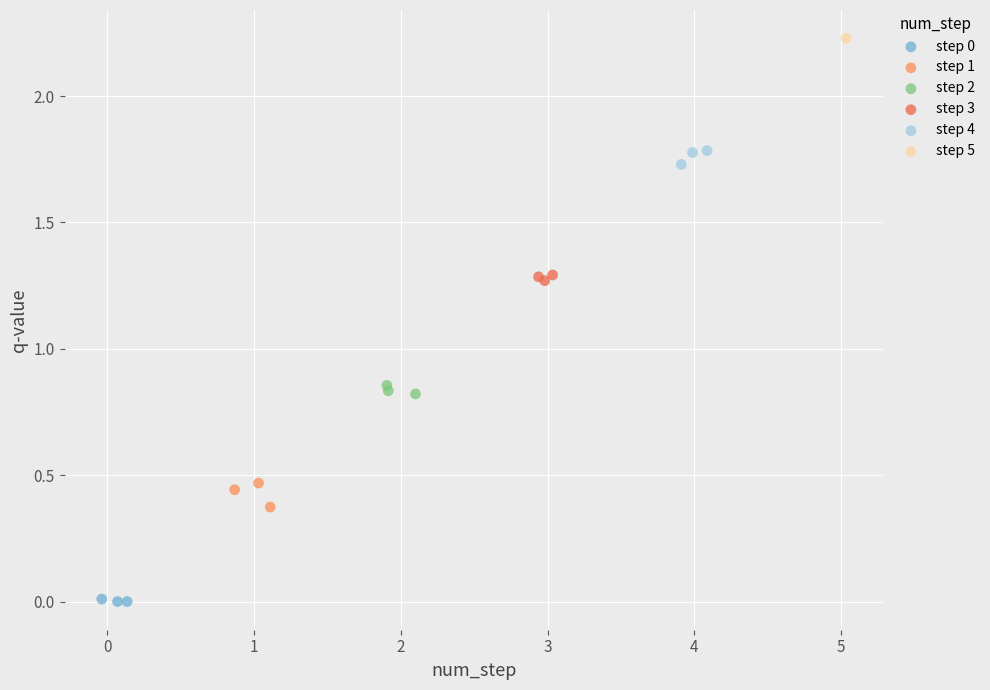

Which series contains the highest Y value?

step 5